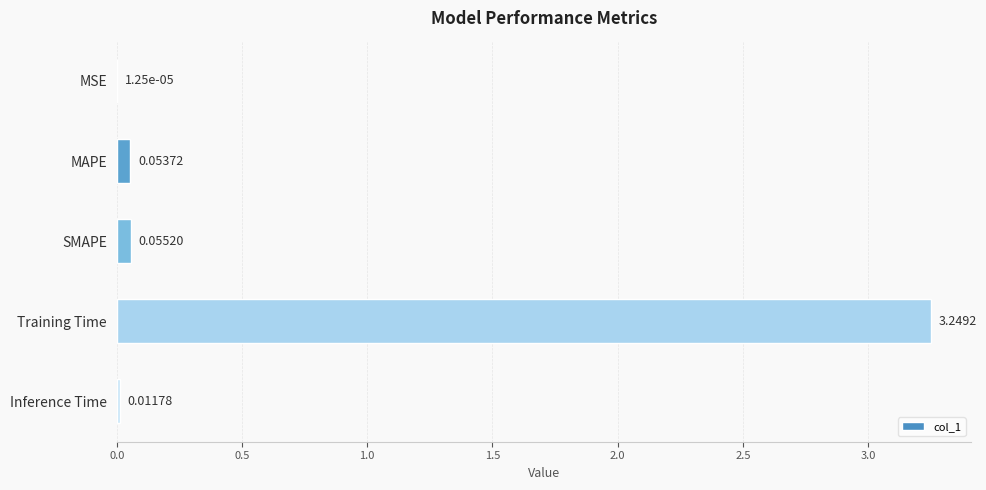

What is the sum of all values?

3.4